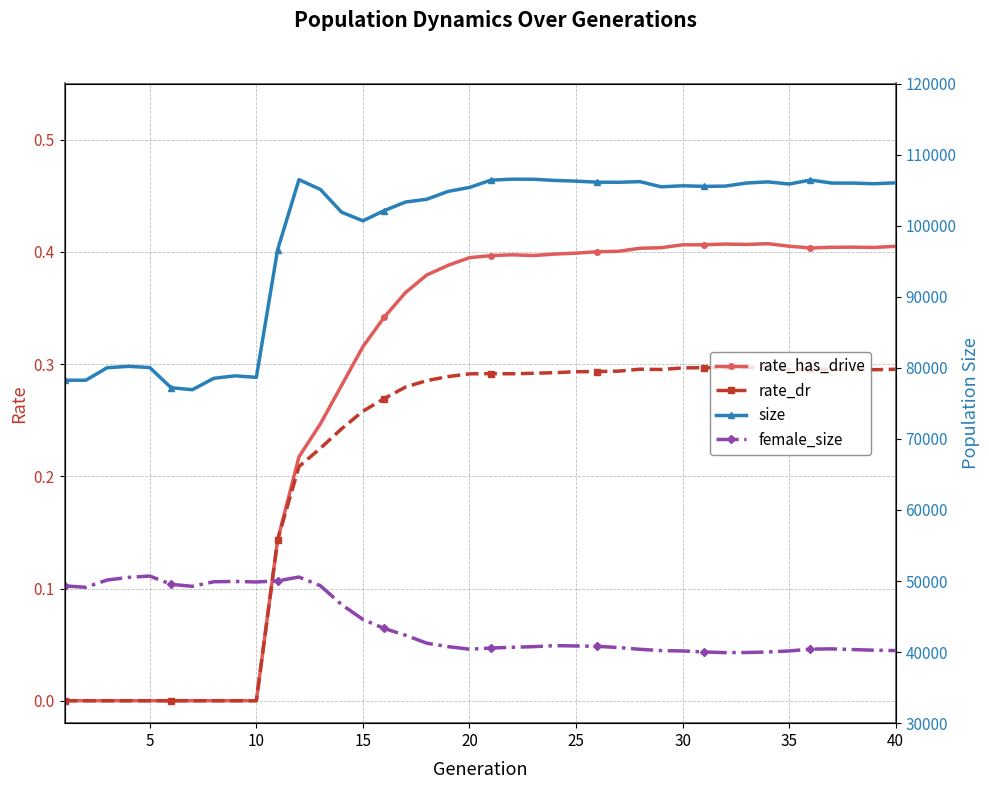

Reading left to right, what are all the values shown in this chart?

rate_has_drive: 0.0	0.0	0.0	0.0	0.0	0.0	0.0	0.0	0.0	0.0	0.1	0.2	0.2	0.3	0.3	0.3	0.4	0.4	0.4	0.4	0.4	0.4	0.4	0.4	0.4	0.4	0.4	0.4	0.4	0.4	0.4	0.4	0.4	0.4	0.4	0.4	0.4	0.4	0.4	0.4
rate_dr: 0.0	0.0	0.0	0.0	0.0	0.0	0.0	0.0	0.0	0.0	0.1	0.2	0.2	0.2	0.3	0.3	0.3	0.3	0.3	0.3	0.3	0.3	0.3	0.3	0.3	0.3	0.3	0.3	0.3	0.3	0.3	0.3	0.3	0.3	0.3	0.3	0.3	0.3	0.3	0.3
size: 78250.0	78253.0	80006.0	80207.0	80032.0	77198.0	76917.0	78514.0	78871.0	78651.0	96638.0	106470.0	105106.0	101893.0	100679.0	102118.0	103322.0	103716.0	104822.0	105372.0	106402.0	106539.0	106529.0	106362.0	106264.0	106113.0	106103.0	106190.0	105460.0	105611.0	105528.0	105563.0	105998.0	106156.0	105854.0	106419.0	105990.0	105984.0	105897.0	106024.0
female_size: 49320.0	49115.0	50139.0	50514.0	50697.0	49536.0	49250.0	49897.0	49942.0	49865.0	50015.0	50563.0	49345.0	46688.0	44599.0	43323.0	42370.0	41248.0	40766.0	40406.0	40572.0	40676.0	40765.0	40905.0	40865.0	40810.0	40642.0	40392.0	40210.0	40161.0	40021.0	39926.0	39940.0	40014.0	40158.0	40415.0	40453.0	40356.0	40265.0	40211.0